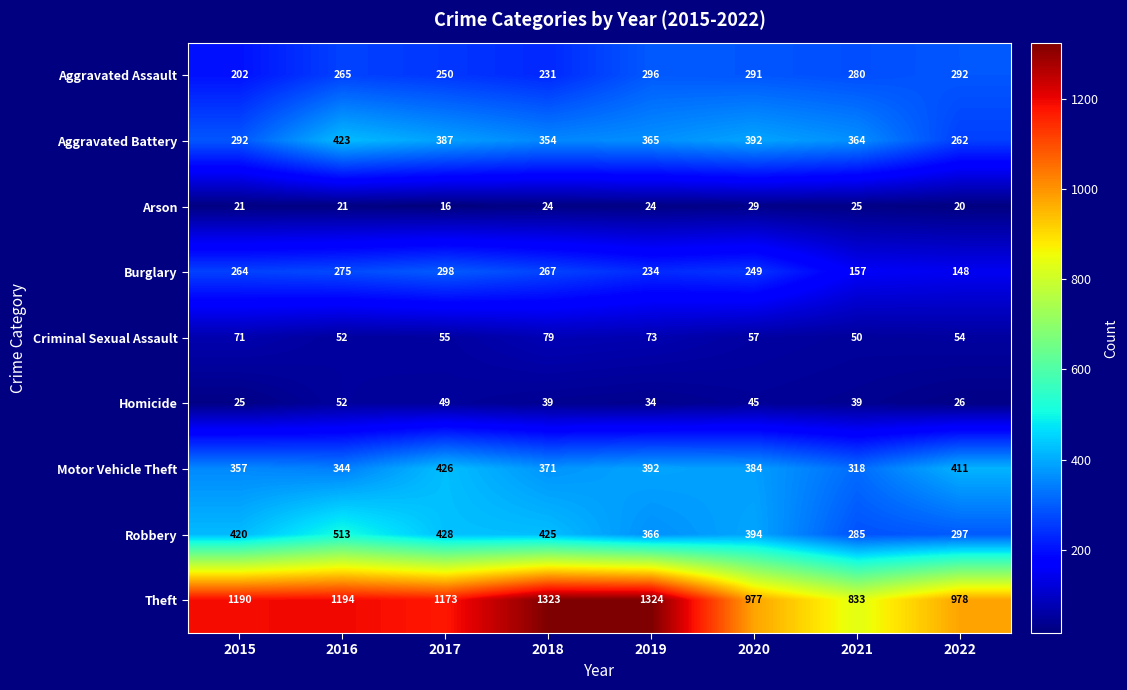

At how many categories does at least one series exceed 871?

7